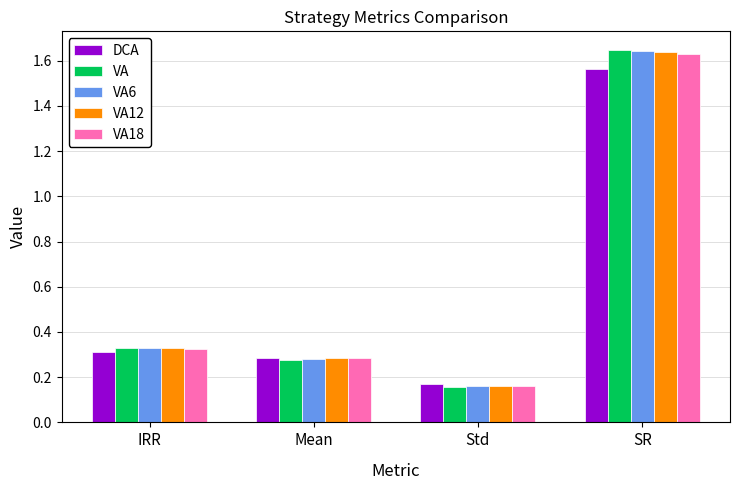

Which series has the largest range (max minus min)?

VA